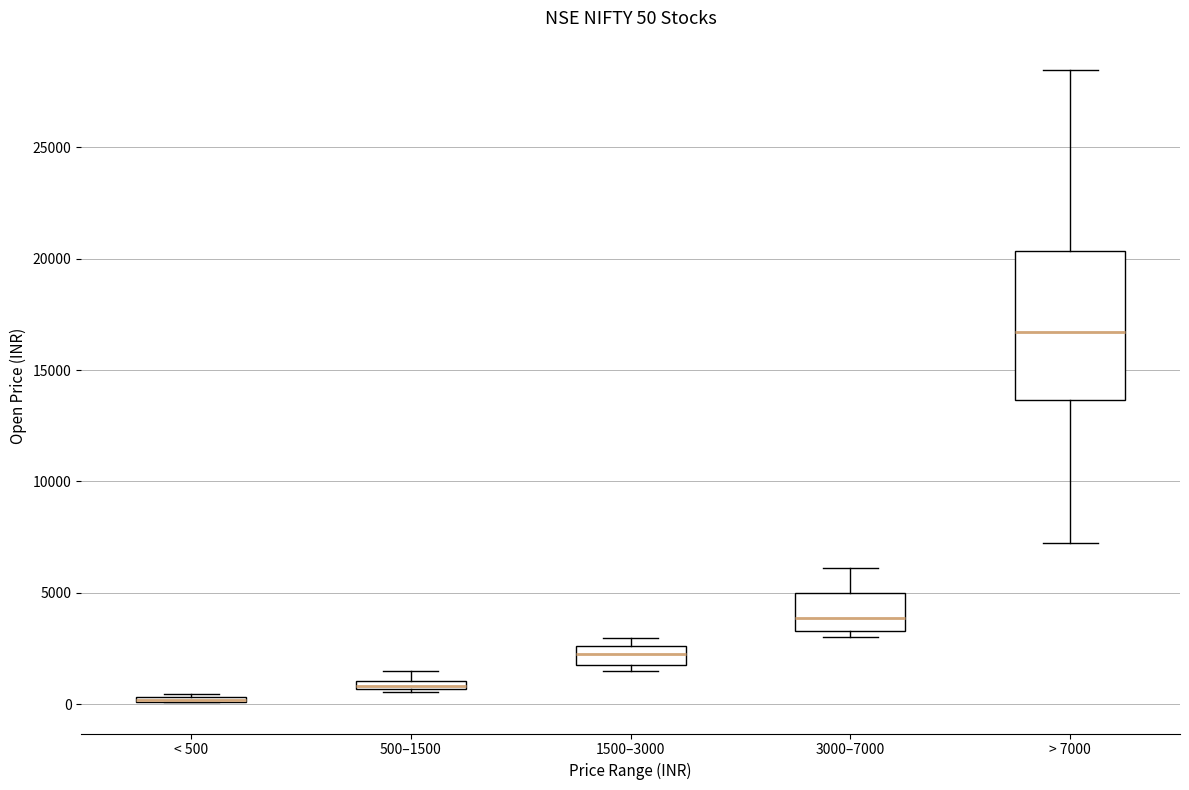

Which box is the tallest, from its lower edge to its upper edge?

> 7000